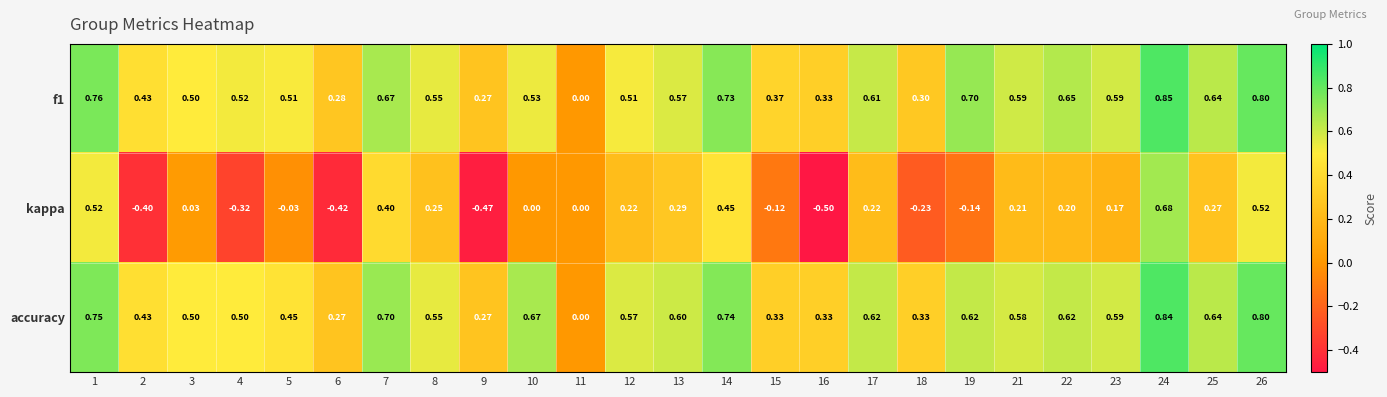

Count the number of data series in this chart.

3